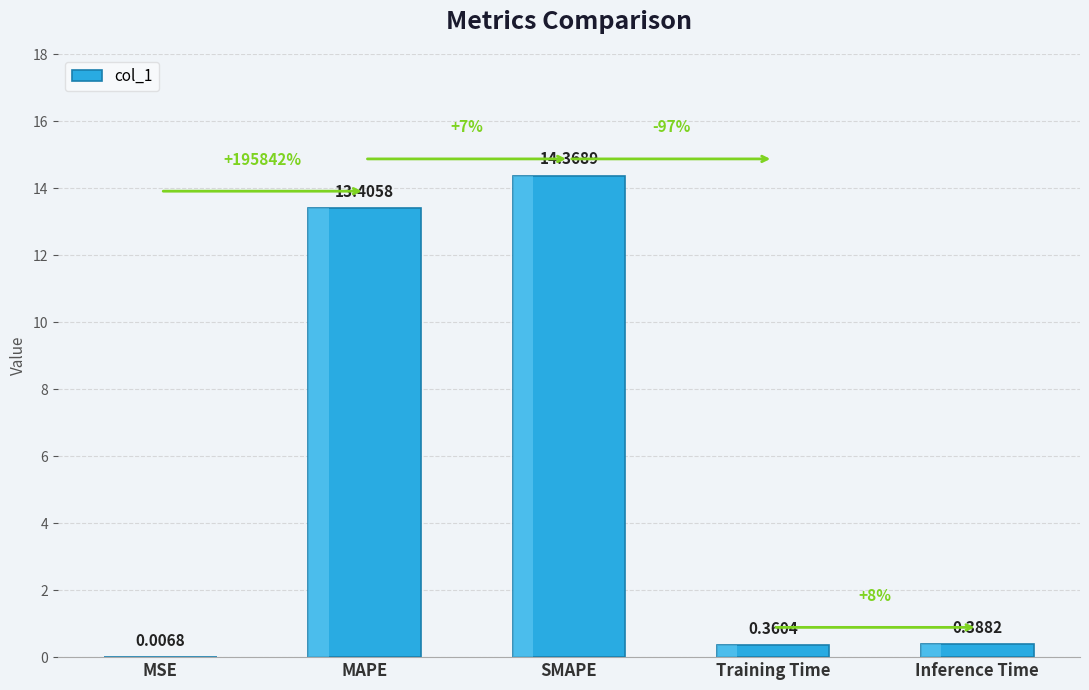

Between SMAPE and Inference Time, which is larger?

SMAPE